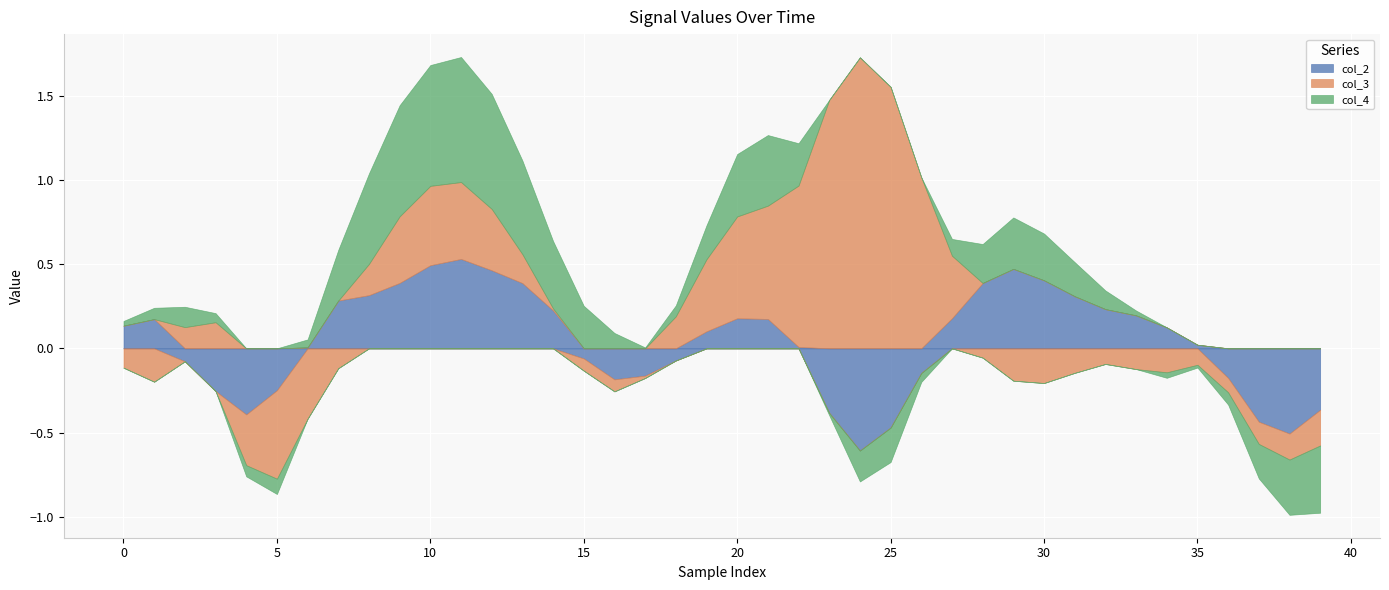

How many lines are shown in the chart?

3